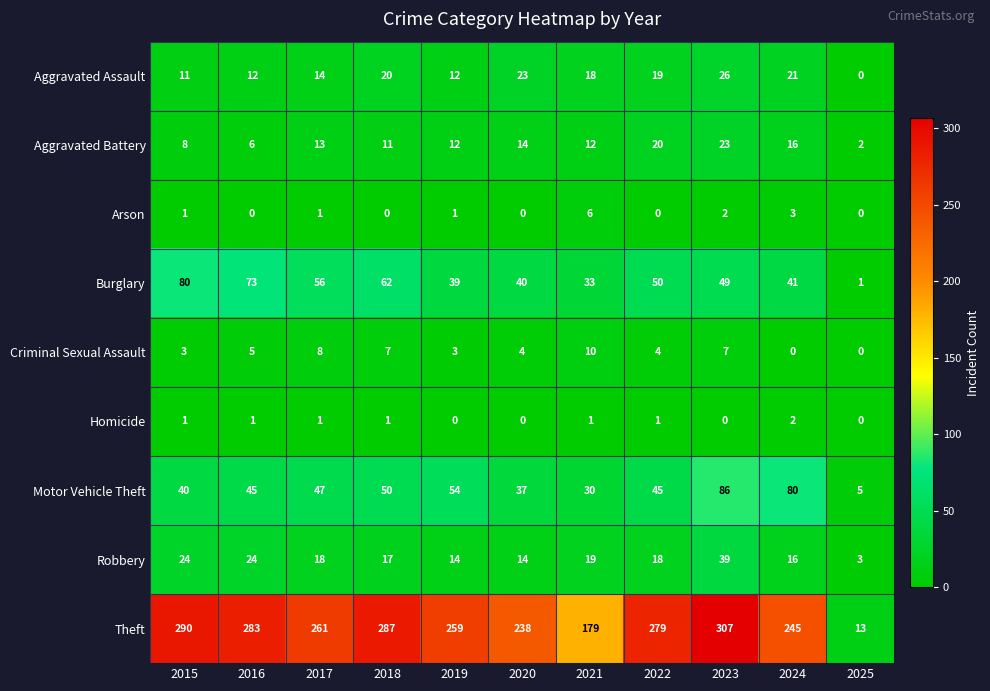

At 2016, list the series in order from largest to smallest.

Theft, Burglary, Motor Vehicle Theft, Robbery, Aggravated Assault, Aggravated Battery, Criminal Sexual Assault, Homicide, Arson